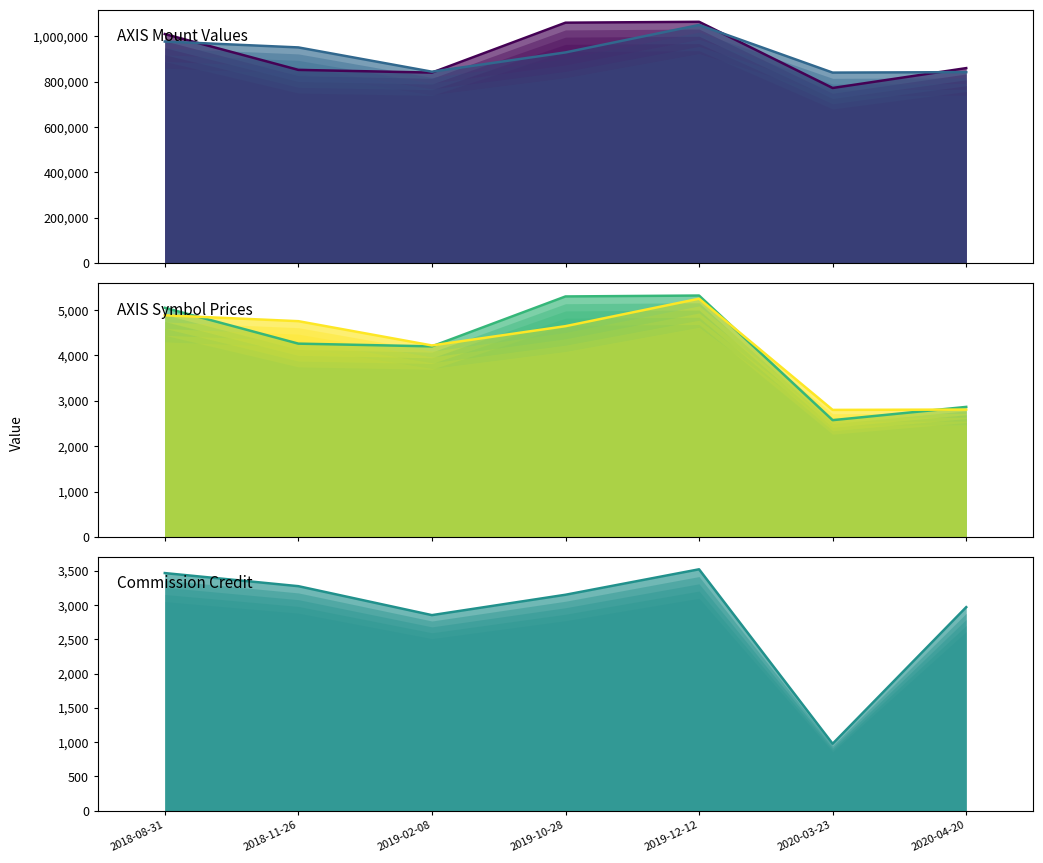

What is the sum of all AXIS_CLOSE_MOUNT (line) values?

6458000